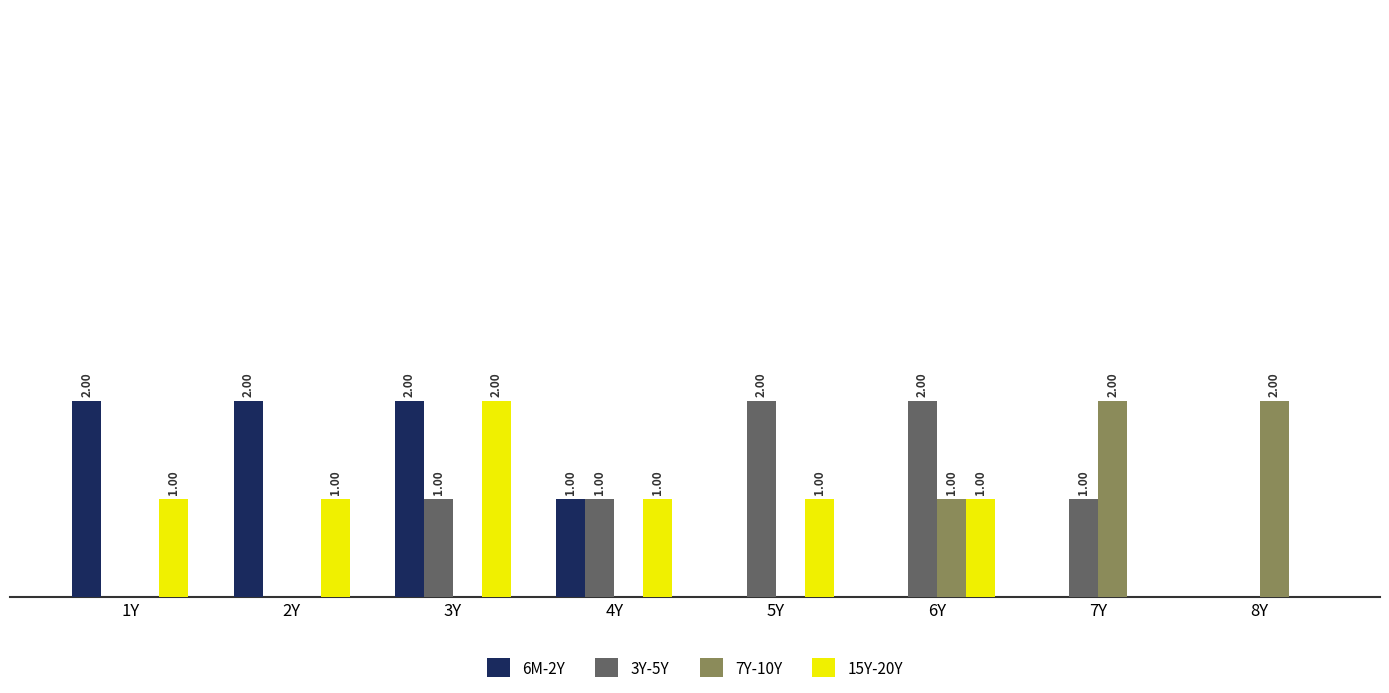

At which category is the sum across all series the highest?

3Y